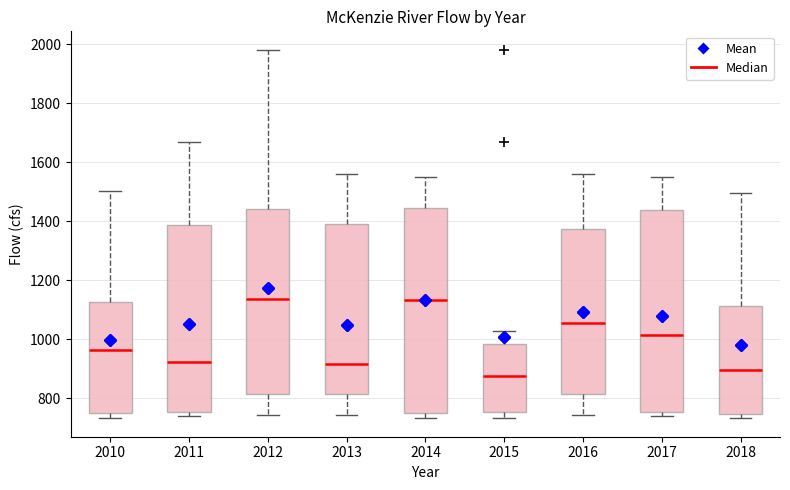

Reading left to right, transcribe this box plot: for each box, give where its median line is, the range the box spans, and where its two whiskers end, as read against the y-axis. The values are not printed on the chart, so give them approximately, as read against the axis.

2010: median 960, box 740 to 1120, whiskers 740 (just below the box's lower edge) to 1500
2011: median 920, box 760 to 1380, whiskers 740 to 1660
2012: median 1140, box 820 to 1440, whiskers 740 to 1980
2013: median 920, box 820 to 1380, whiskers 740 to 1560
2014: median 1140, box 740 to 1440, whiskers 740 (just below the box's lower edge) to 1540
2015: median 880, box 760 to 980, whiskers 740 to 1020
2016: median 1060, box 820 to 1380, whiskers 740 to 1560
2017: median 1020, box 760 to 1440, whiskers 740 to 1540
2018: median 900, box 740 to 1120, whiskers 740 (just below the box's lower edge) to 1500